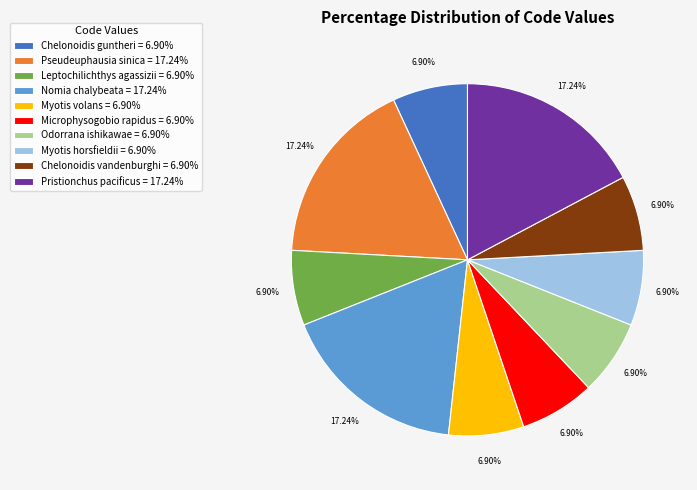

Do Leptochilichthys agassizii and Chelonoidis guntheri together represent more than half of the pie?

No